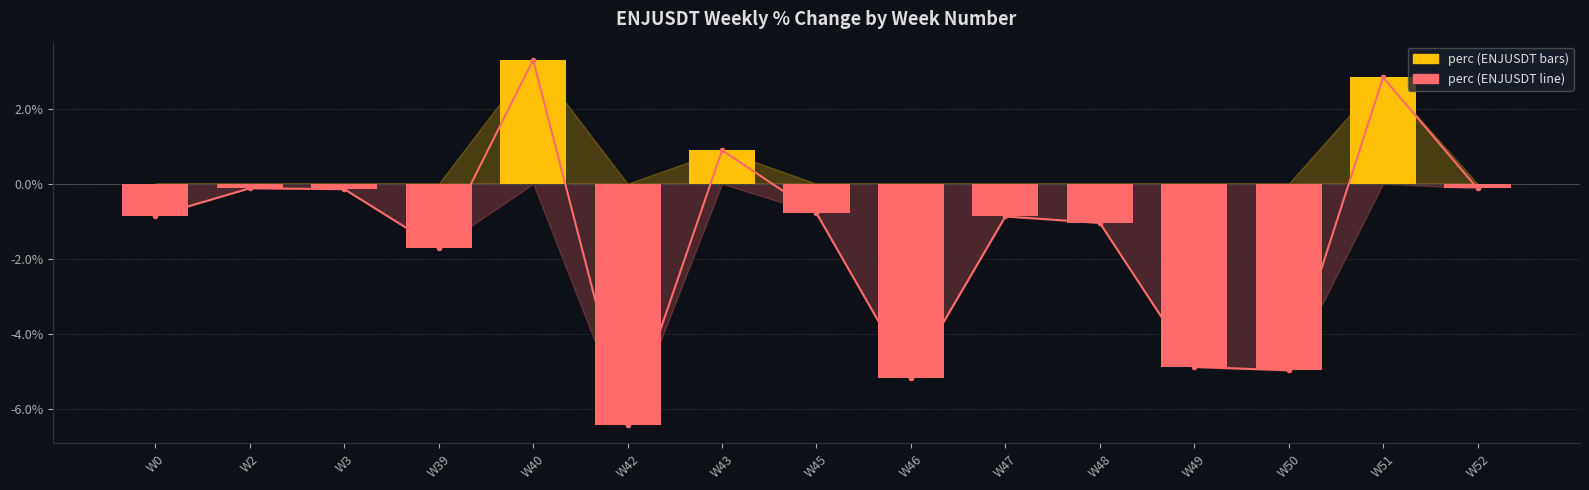

Reading right to left, what are all the values shown in this chart?

perc line: W52=-0.1	W51=2.8	W50=-5.0	W49=-4.9	W48=-1.0	W47=-0.9	W46=-5.2	W45=-0.8	W43=0.9	W42=-6.4	W40=3.3	W39=-1.7	W3=-0.1	W2=-0.1	W0=-0.9
perc (ENJUSDT): W52=-0.1	W51=2.8	W50=-5.0	W49=-4.9	W48=-1.0	W47=-0.9	W46=-5.2	W45=-0.8	W43=0.9	W42=-6.4	W40=3.3	W39=-1.7	W3=-0.1	W2=-0.1	W0=-0.9